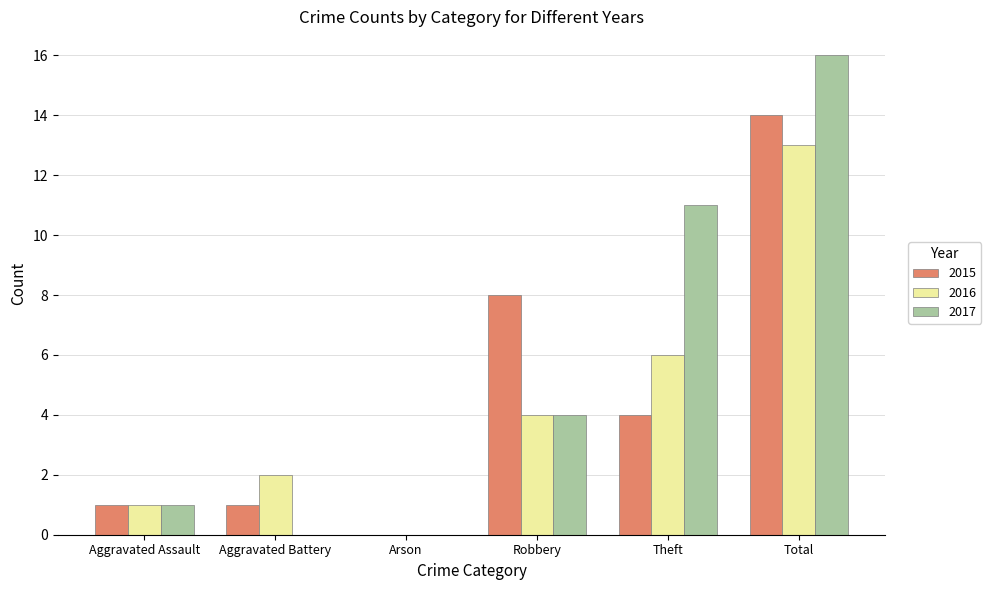

Reading left to right, what are all the values shown in this chart?

2015: 1	1	0	8	4	14
2016: 1	2	0	4	6	13
2017: 1	0	0	4	11	16